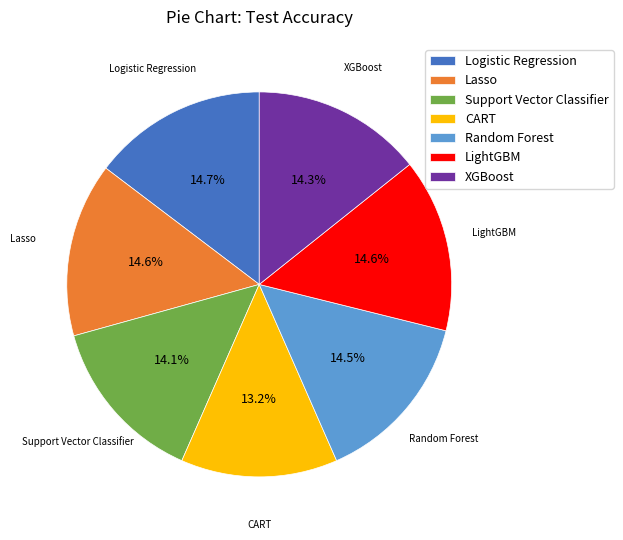

What percentage do CART and XGBoost together represent?

27.5%